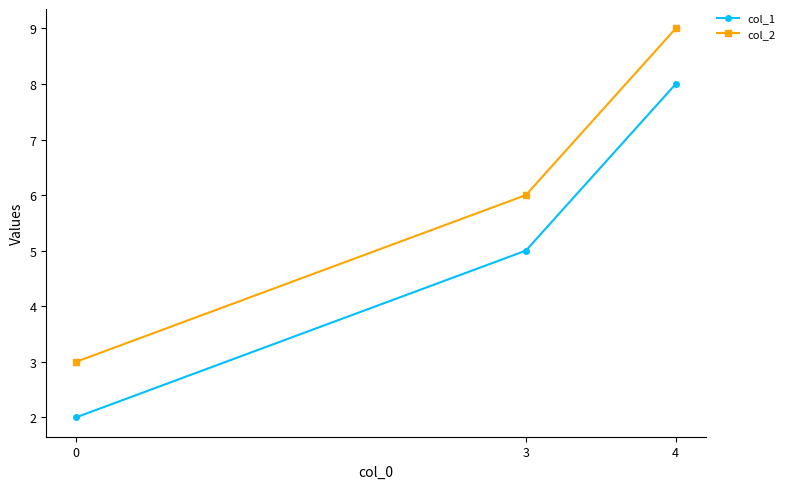

What is the lowest value of the col_1 series?

2